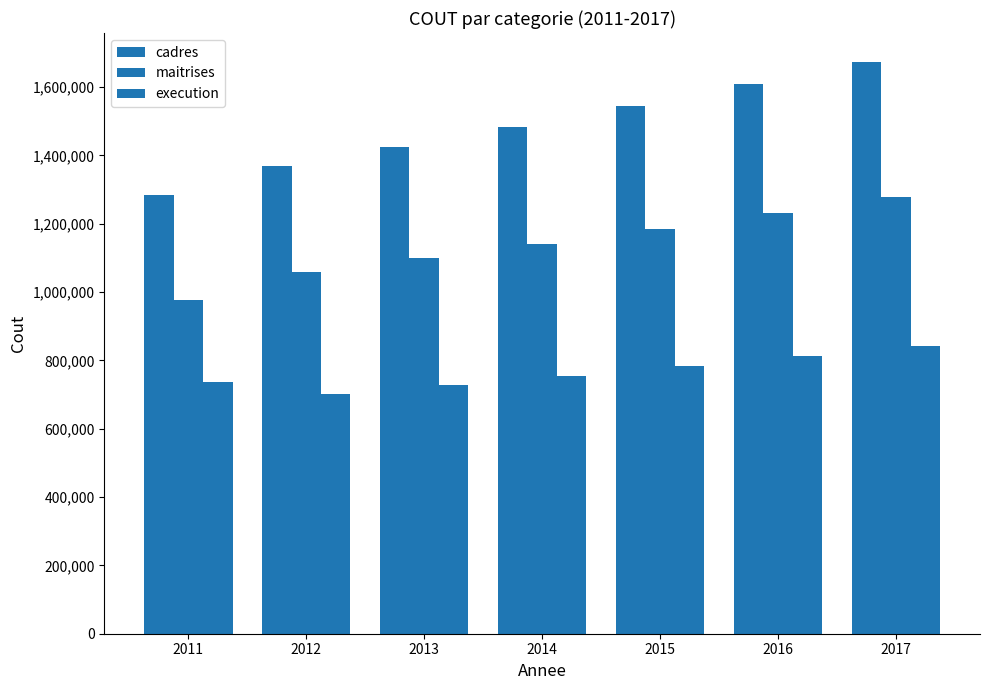

List the series in order of their overall mean, highest first.

cadres, maitrises, execution